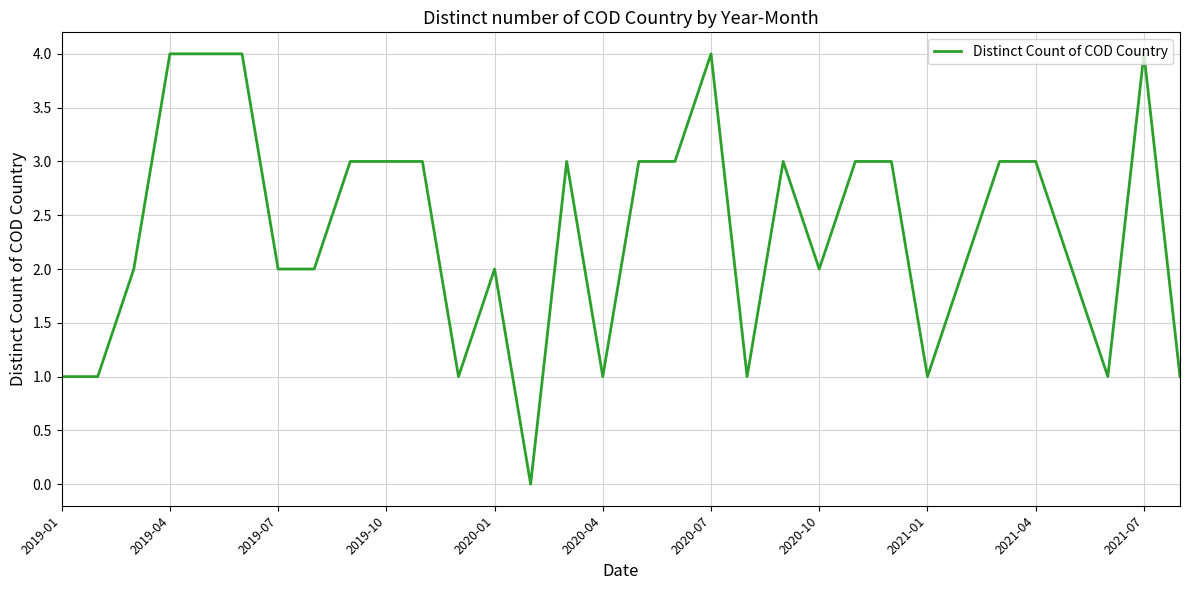

What is the maximum value shown in the chart?

4